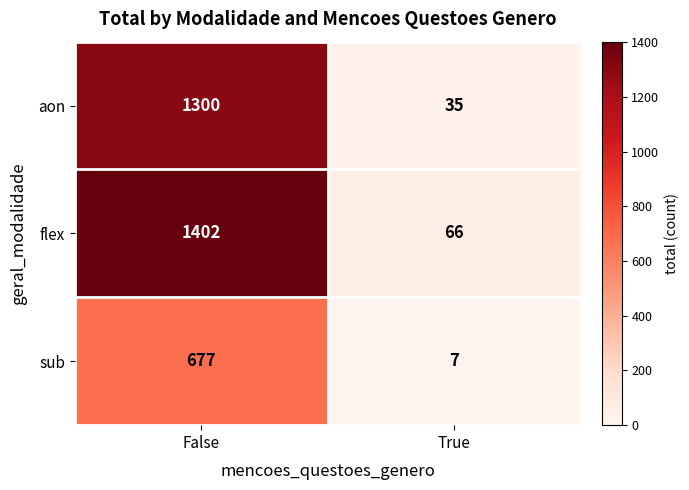

What is the difference between the maximum and minimum values in the flex series?

1336